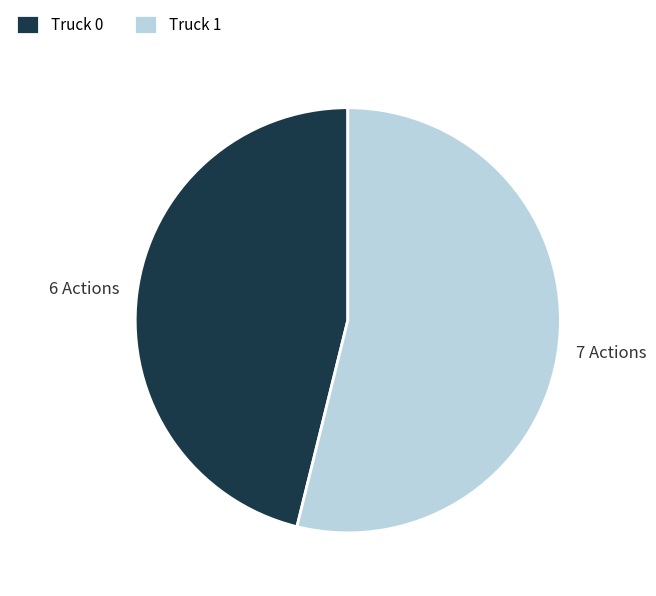

The Truck 1 slice represents 47% of the pie. True or false?

False